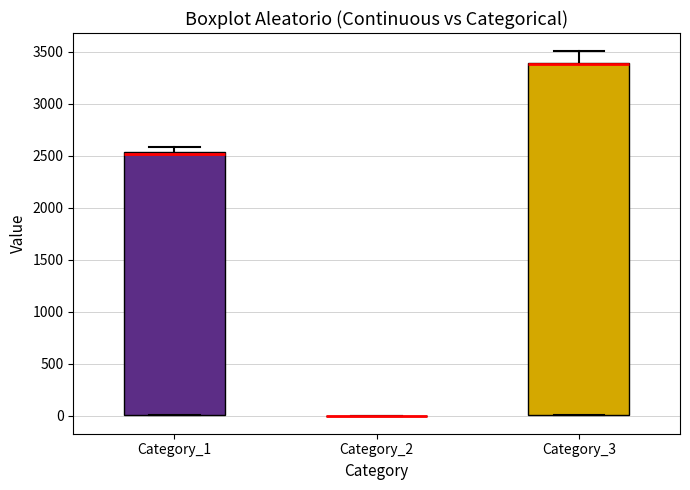

Reading left to right, read every box against the y-axis: the position of its median line, the range the box covers, and the ends of its whiskers. The values are not printed on the chart, so give them approximately, as read against the axis.

Category_1: median 2500 (drawn on the box's upper edge), box 0 to 2550, whiskers 0 to 2600
Category_2: box collapsed to a line at 0, whiskers 0 to 0
Category_3: median 3400 (drawn on the box's upper edge), box 0 to 3400, whiskers 0 to 3500